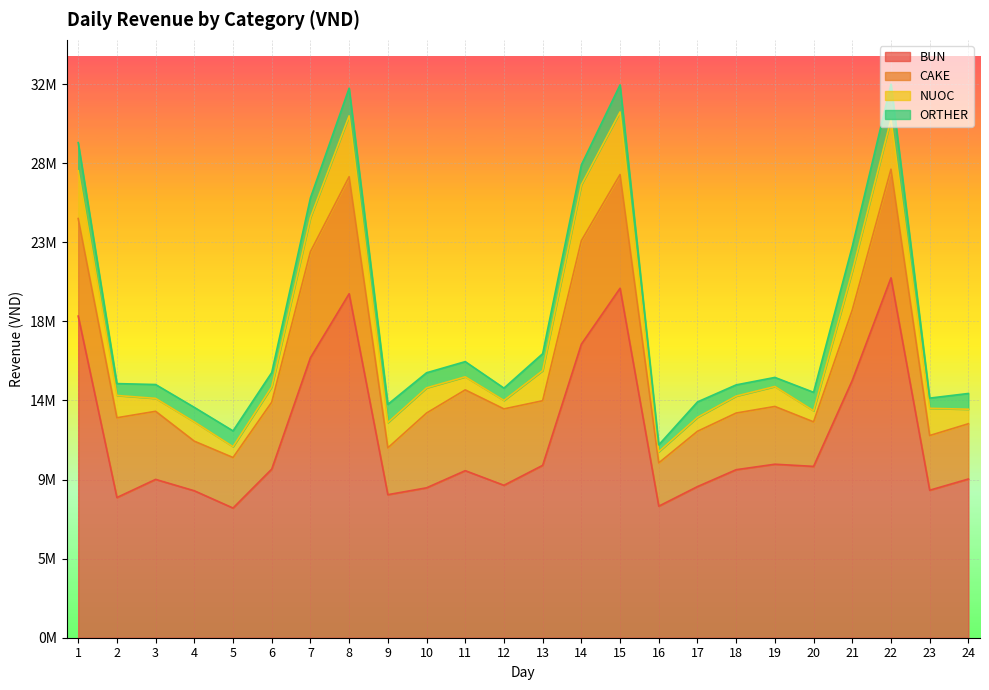

Is the value of CAKE at 9 greater than the value of ORTHER at 10?

Yes